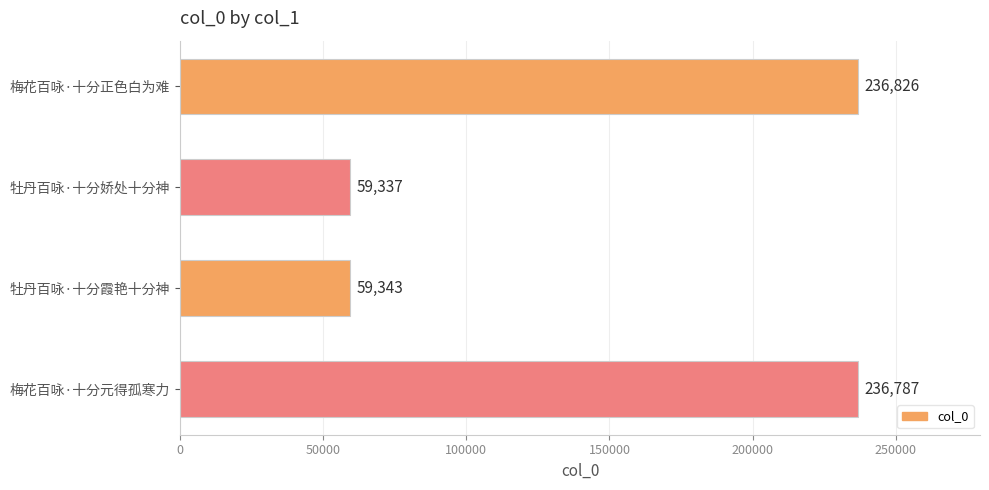

List the labels in order of value, largest first.

梅花百咏·十分正色白为难, 梅花百咏·十分元得孤寒力, 牡丹百咏·十分霞艳十分神, 牡丹百咏·十分娇处十分神